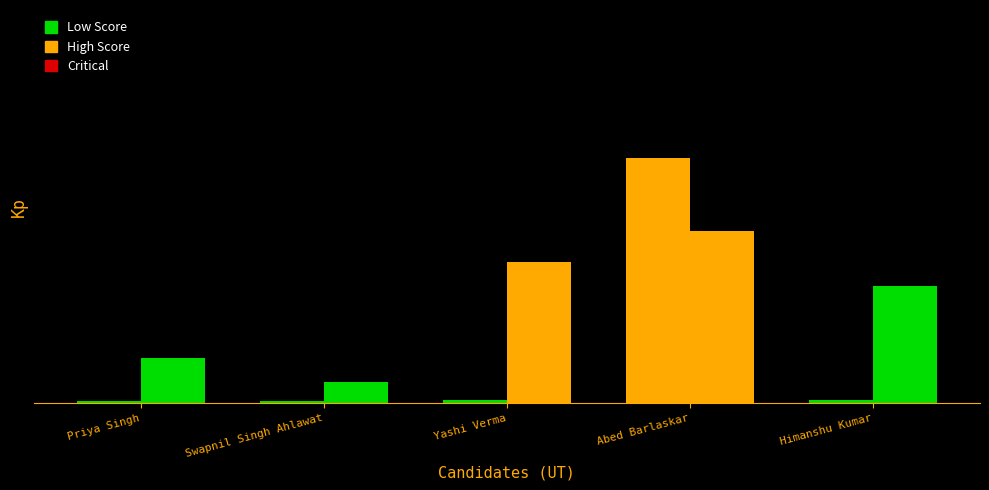

Does the chart contain stacked bars?

No